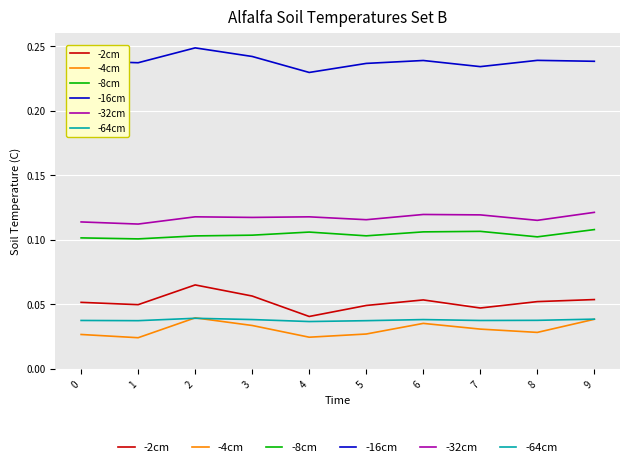

True or false: -64cm and -8cm intersect in this chart.

False